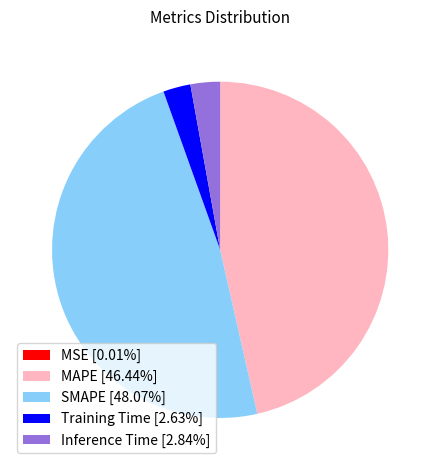

Between Training Time and SMAPE, which is larger?

SMAPE